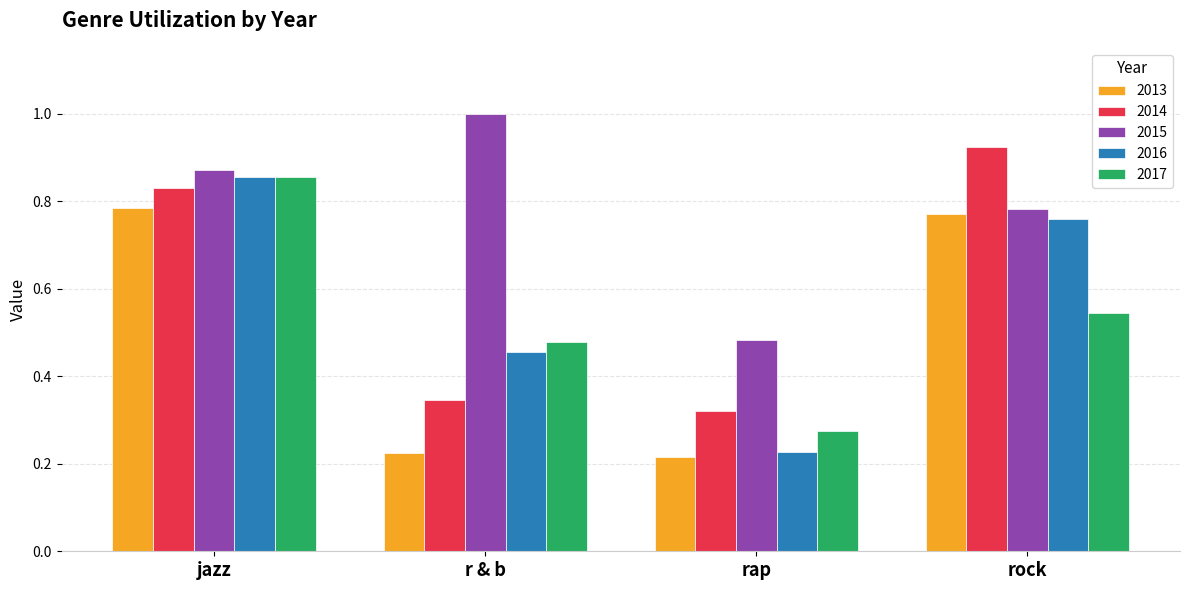

What is the sum of all 2013 values?

2.0